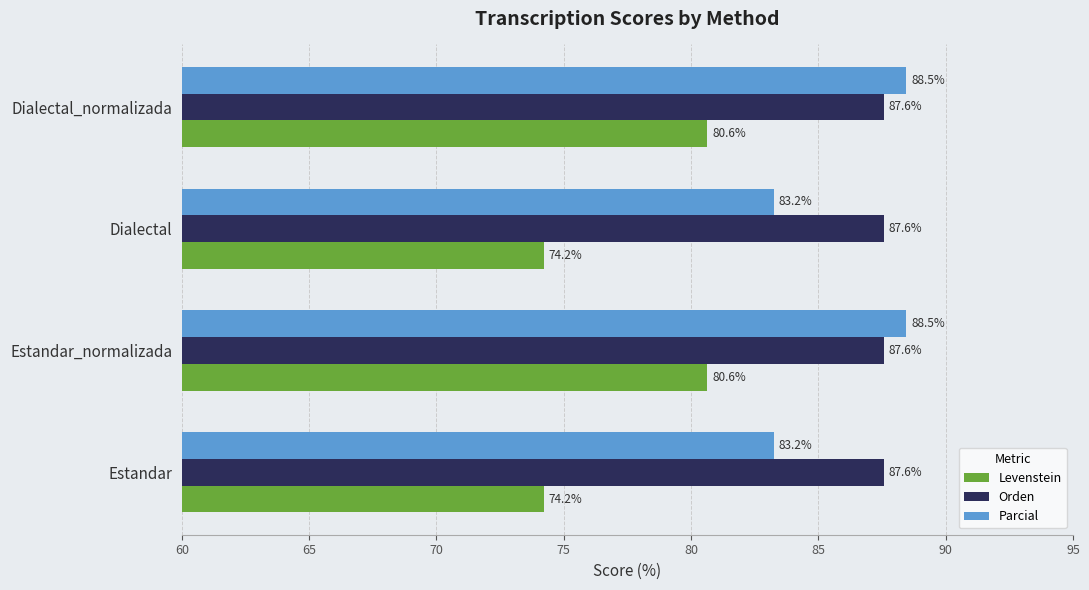

True or false: Parcial has a value of 47.2 at Estandar_normalizada.

False